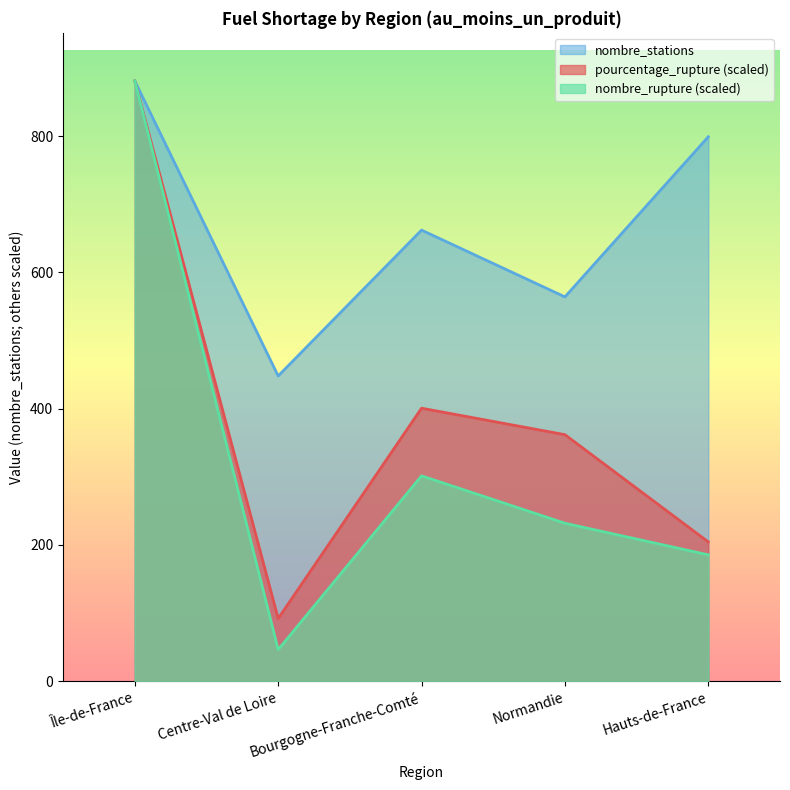

Which series has the largest total across all categories?

nombre_stations